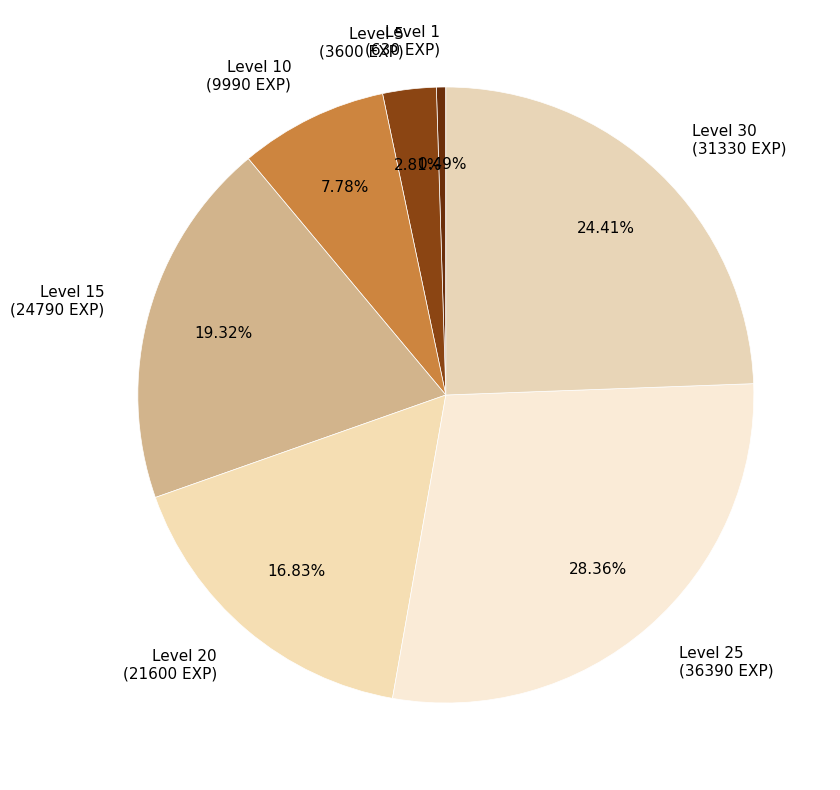

Is the sum of Level 1 (630 EXP) and Level 25 (36390 EXP) greater than half?

No